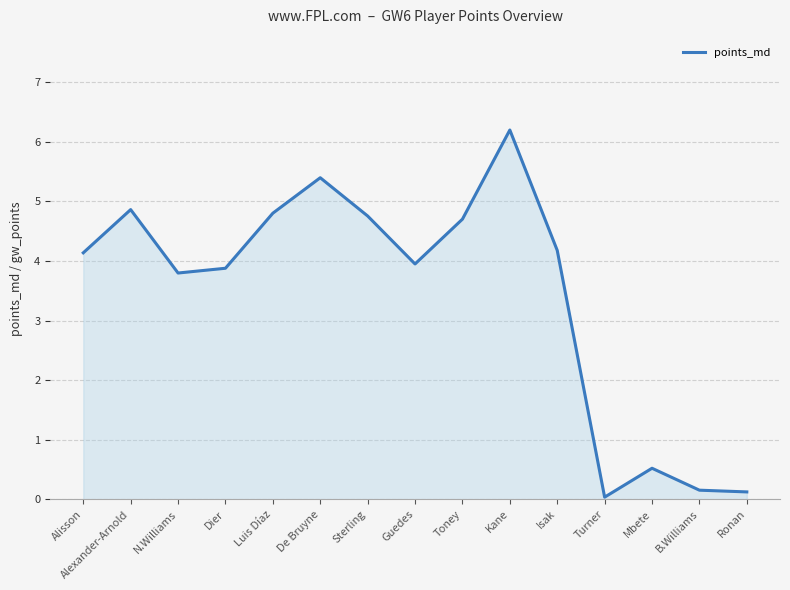

What is the average value?

3.4